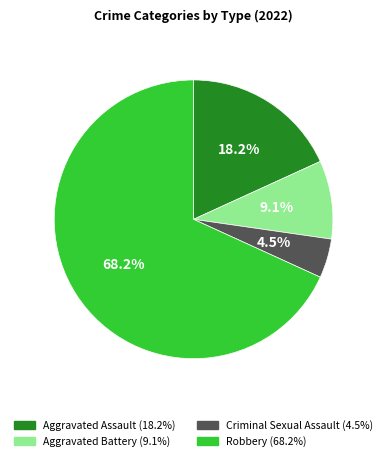

How many slices are in this pie chart?

4